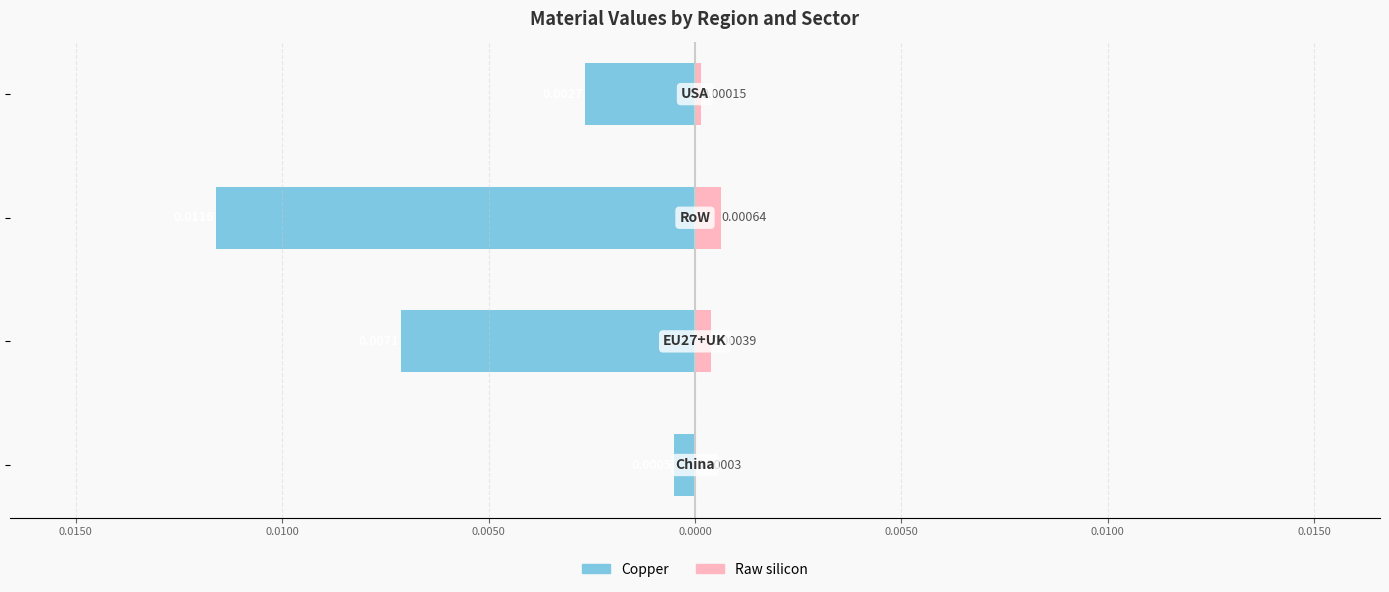

How many distinct data groups are displayed?

2